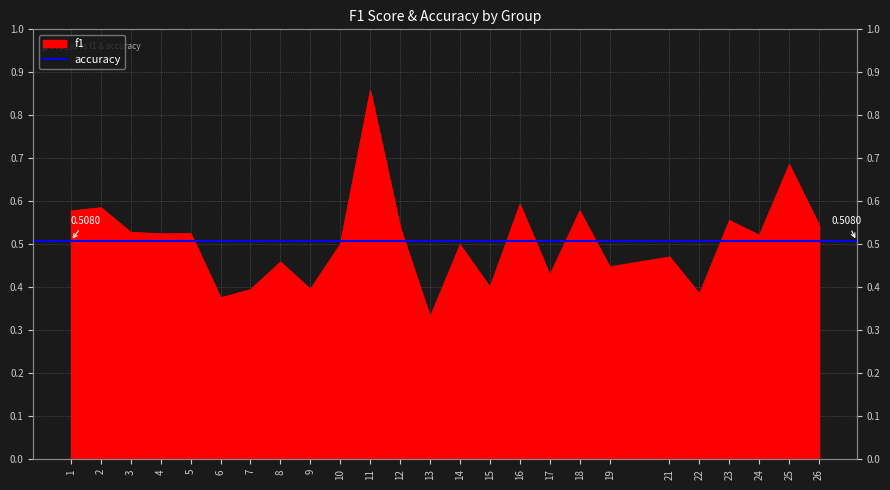

Which label corresponds to the largest value in the chart?

11